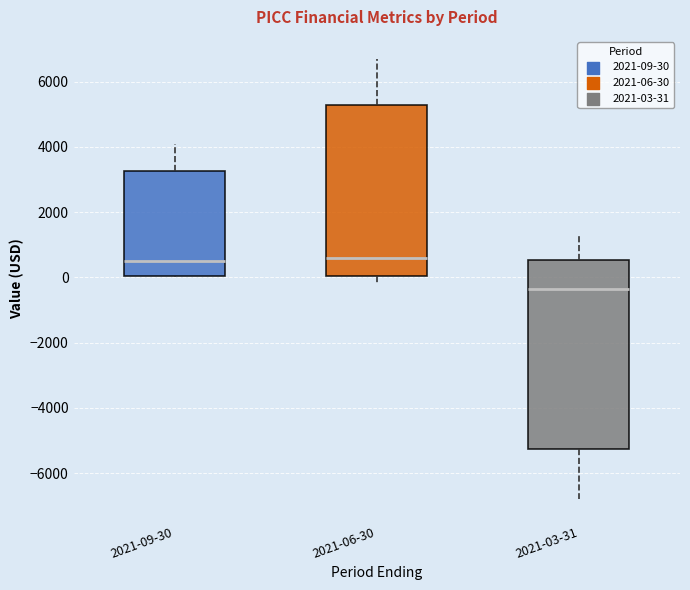

Which box is the tallest, from its lower edge to its upper edge?

2021-03-31